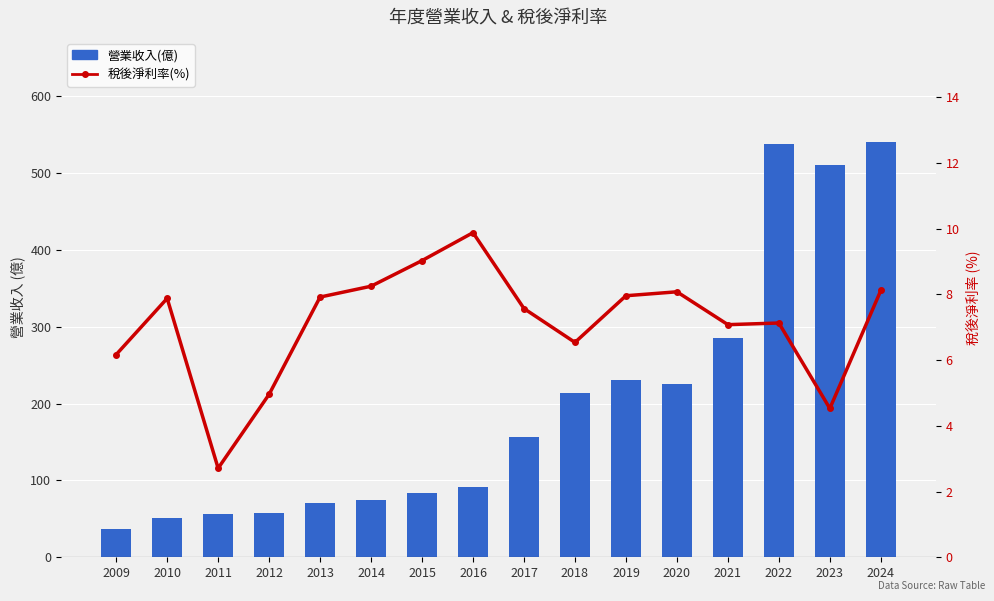

Reading left to right, extract all data points from this chart.

營業收入(億): 36.9	51.4	56.0	58.0	71.1	74.8	84.2	92.1	156.0	214.0	231.0	225.0	286.0	538.0	511.0	541.0
稅後淨利率(%): 6.2	7.9	2.7	5.0	7.9	8.2	9.0	9.9	7.6	6.5	8.0	8.1	7.1	7.1	4.5	8.1